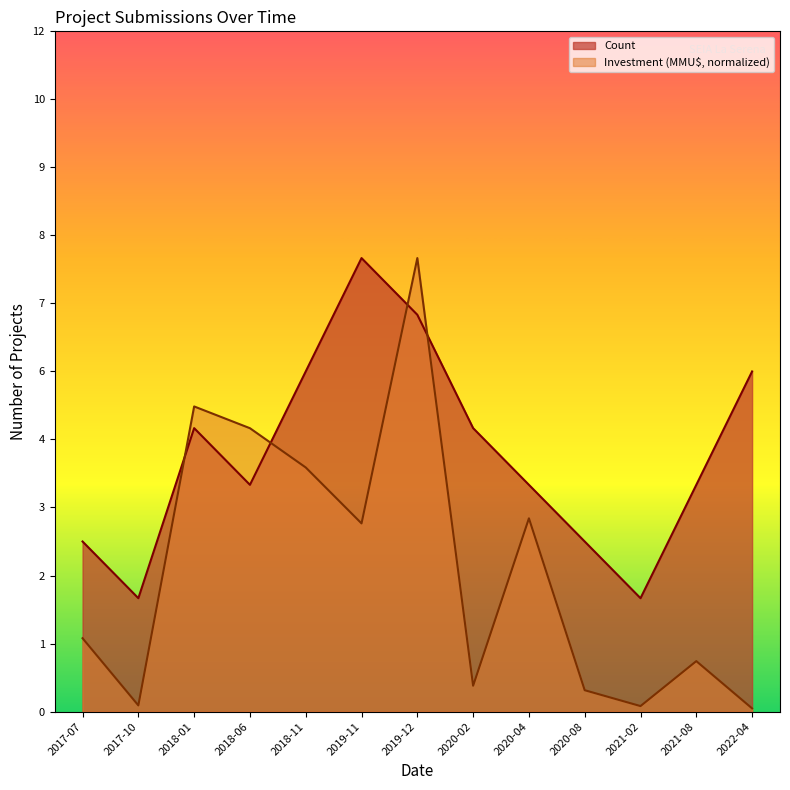

How many lines are shown in the chart?

2